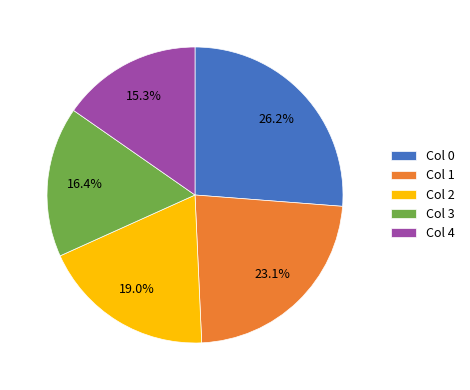

Is there any slice that represents more than half of the pie?

No